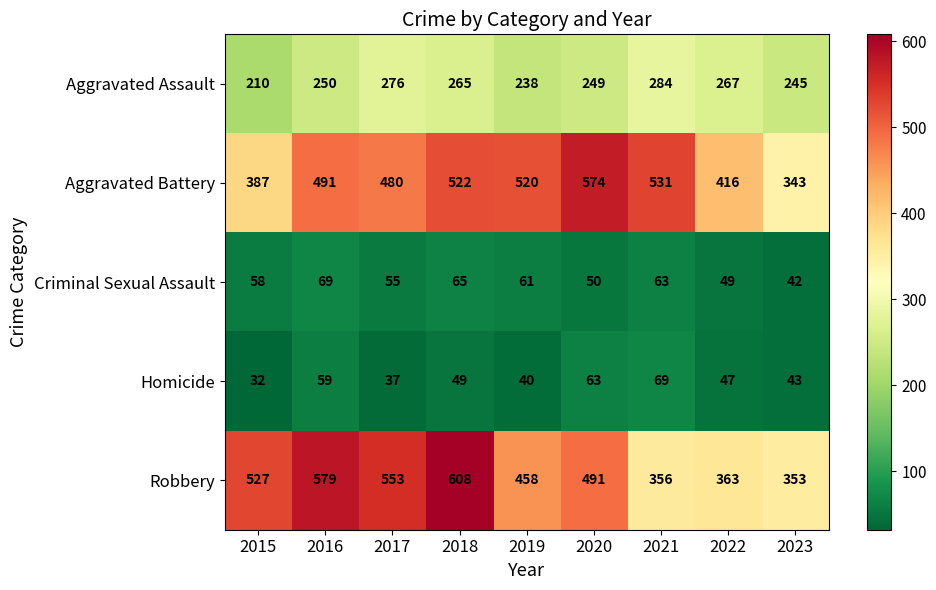

At which category is the sum across all series the highest?

2018